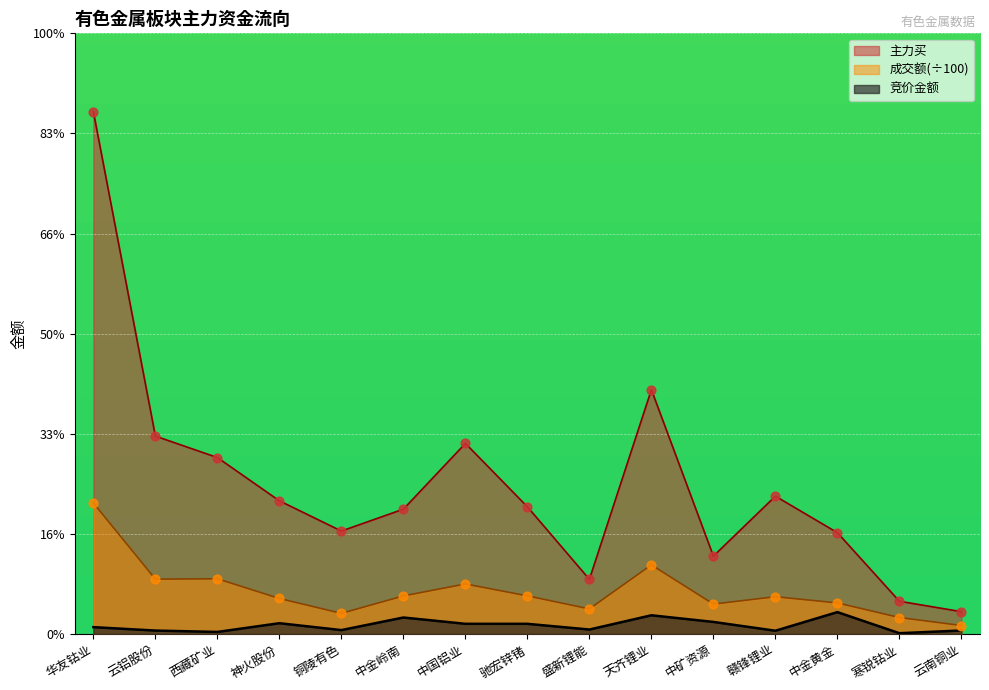

Which series has the largest total across all categories?

主力买